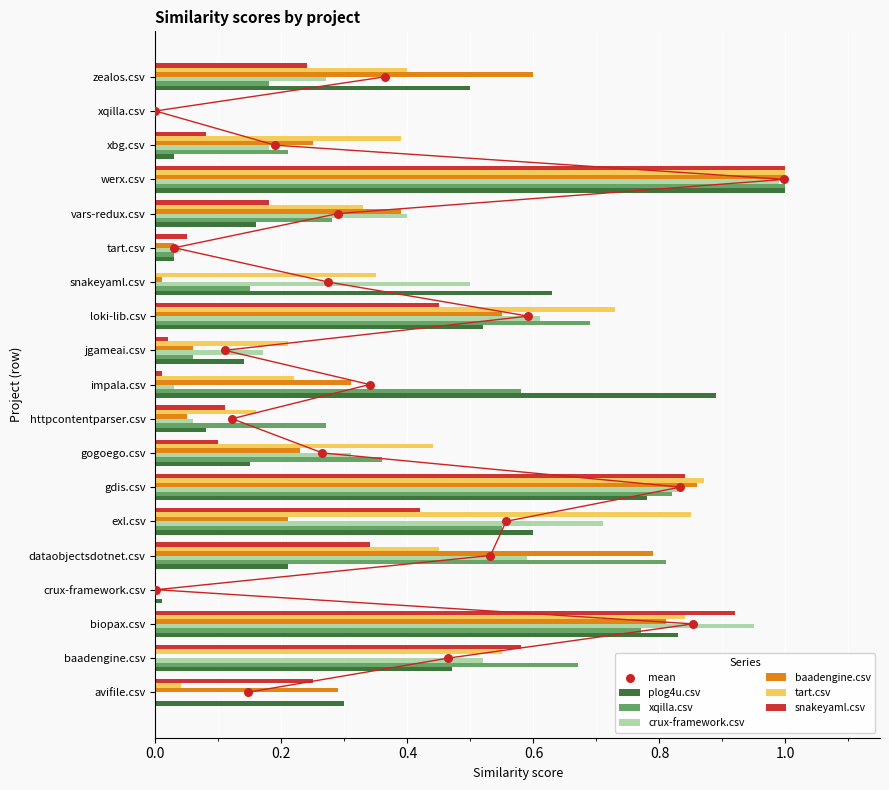

Is the value of tart.csv at biopax.csv greater than the value of baadengine.csv at snakeyaml.csv?

Yes